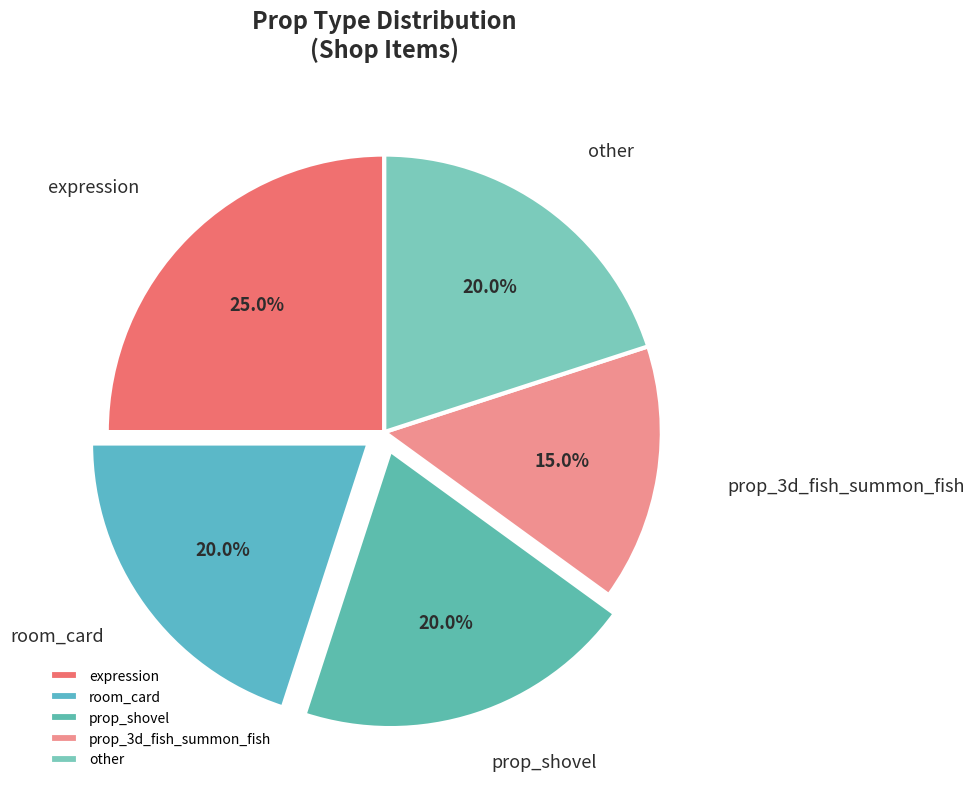

The expression slice represents 11% of the pie. True or false?

False